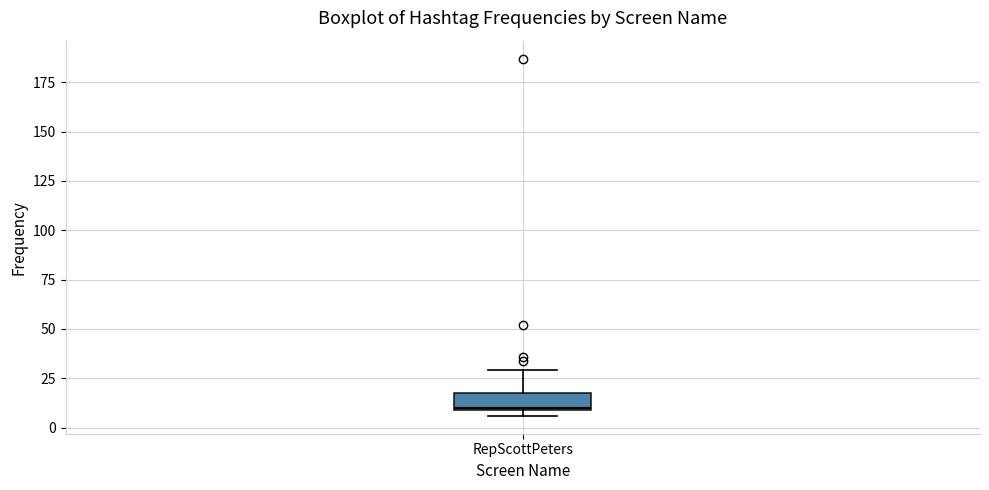

Transcribe this box plot: give where the median line is, the range the box spans, and where the two whiskers end, as read against the y-axis. The values are not printed on the chart, so give them approximately, as read against the axis.

median 10, box 10 to 20, whiskers 5 to 30